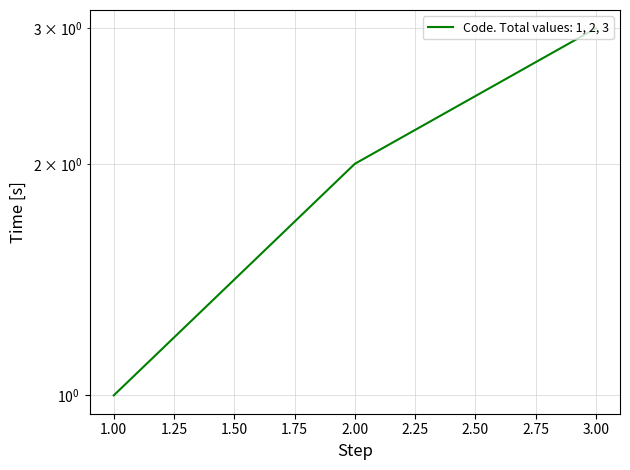

How many lines are shown in the chart?

1